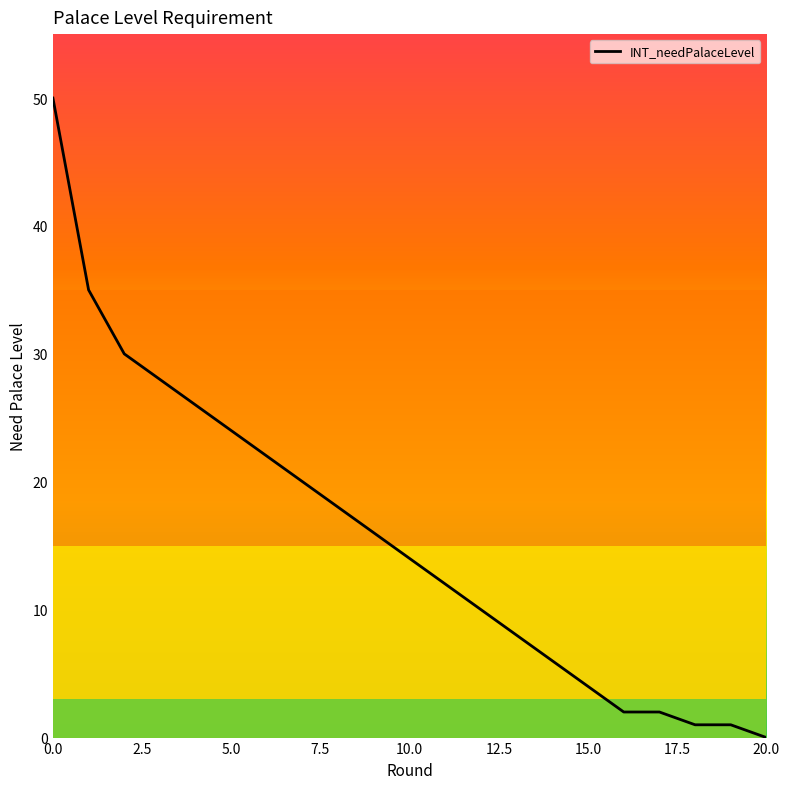

What is the maximum value shown in the chart?

50